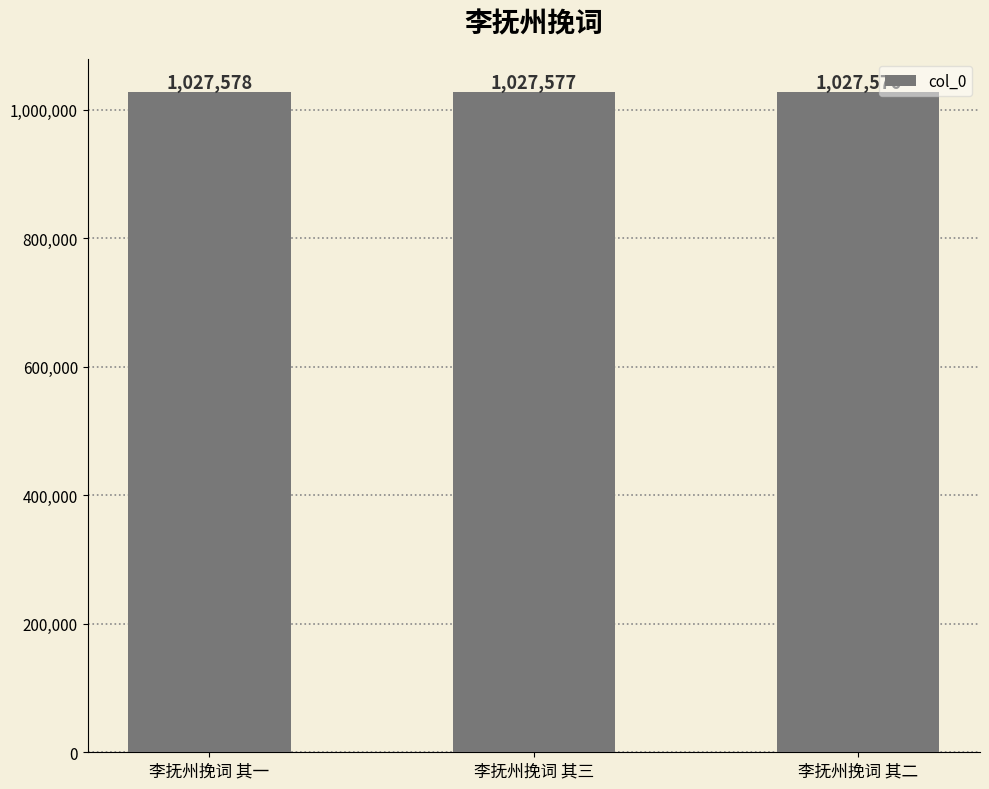

What is the value of the 1st bar from the left?

1027578